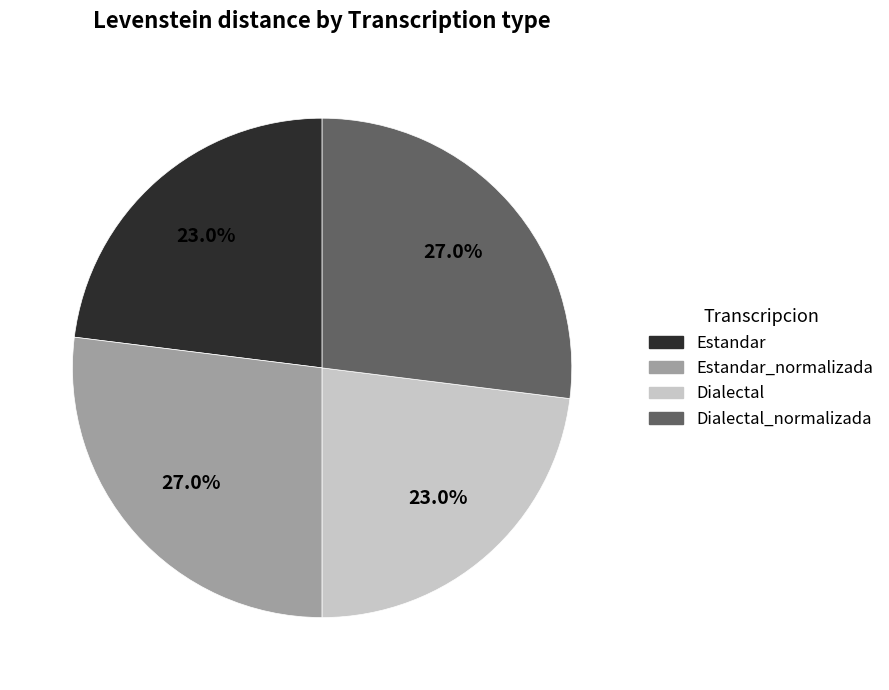

Is there any slice that represents more than half of the pie?

No